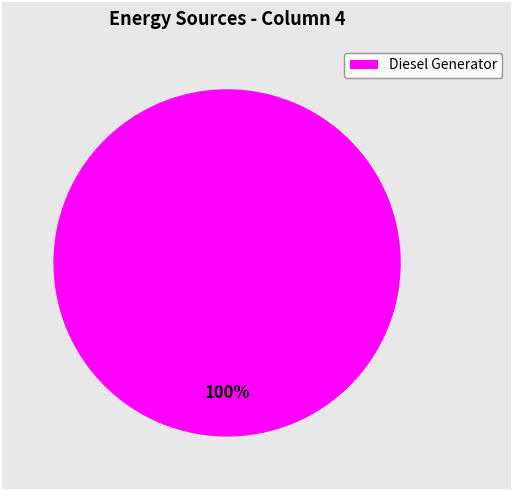

Rank the categories by value from lowest to highest.

Diesel Generator